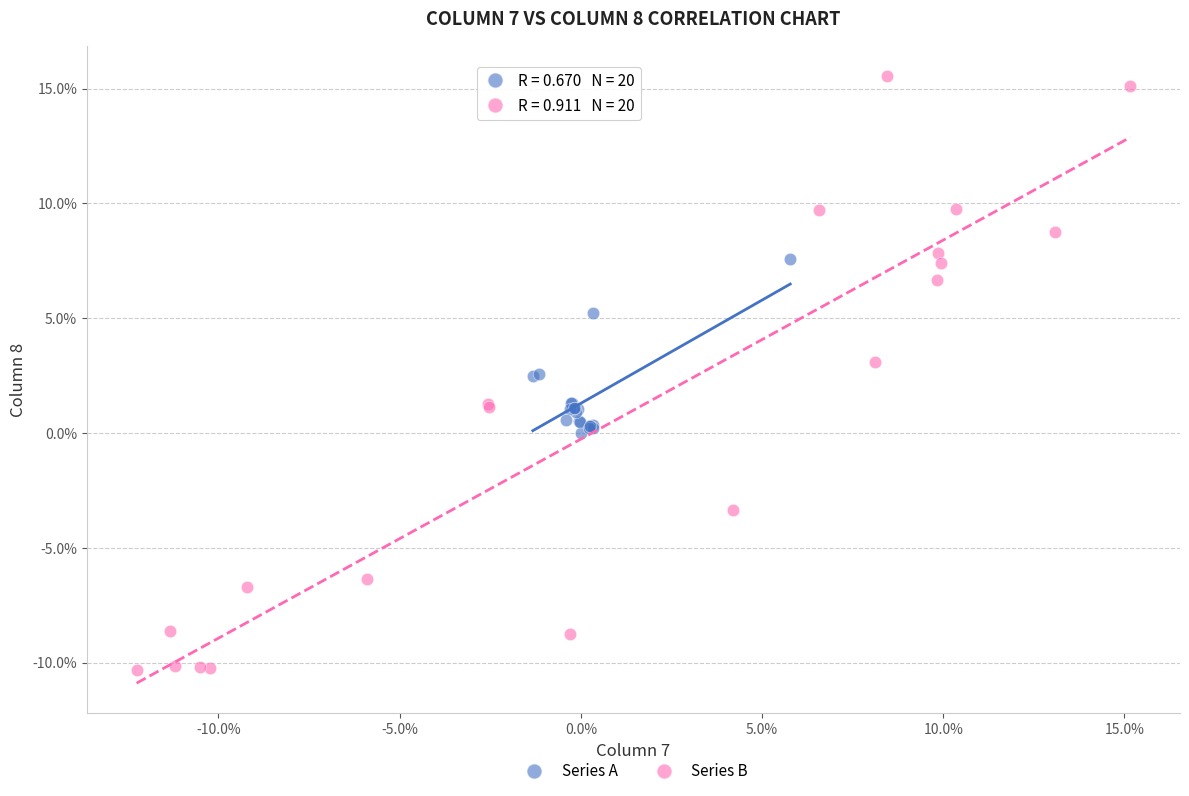

What are all the series names shown in the legend?

Series A, Series B